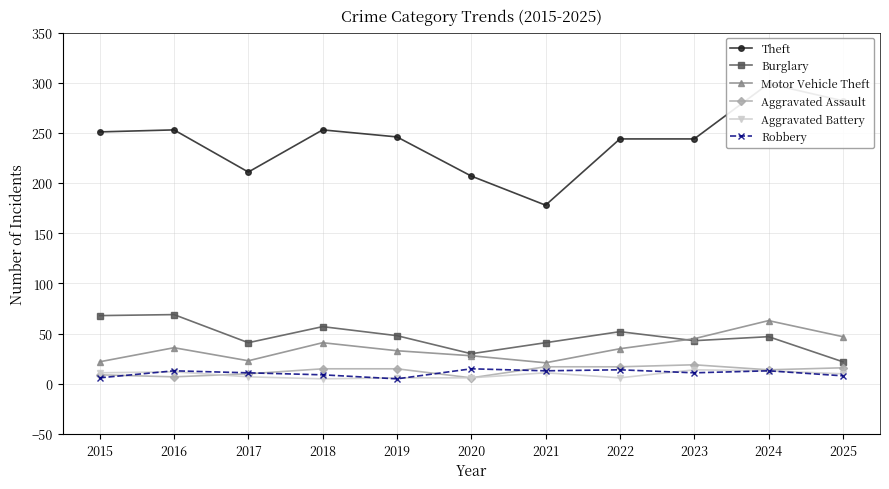

What are all the series names shown in the legend?

Theft, Burglary, Motor Vehicle Theft, Aggravated Assault, Aggravated Battery, Robbery